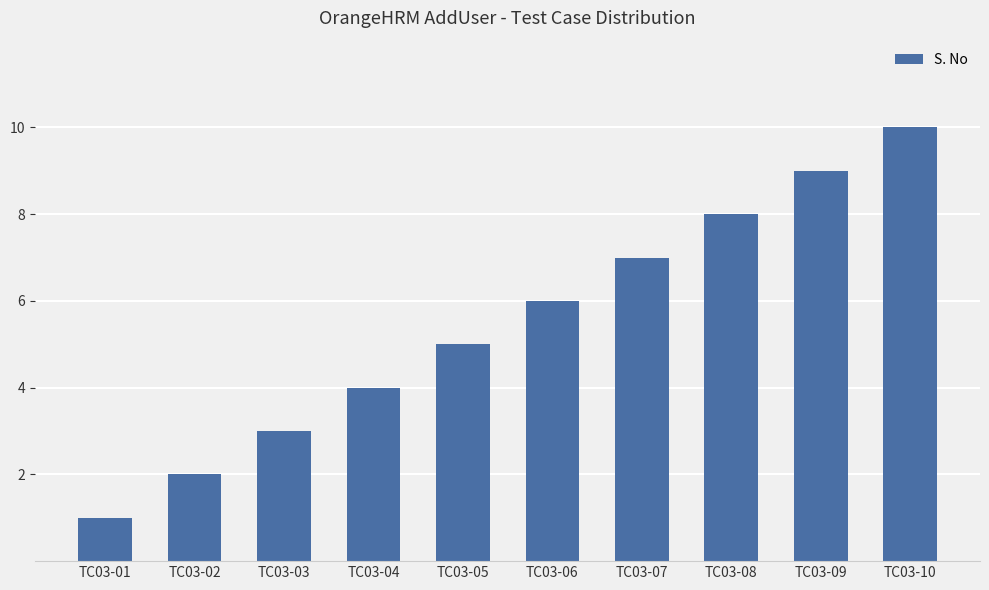

Where is the data nearest to the value 5?

TC03-05